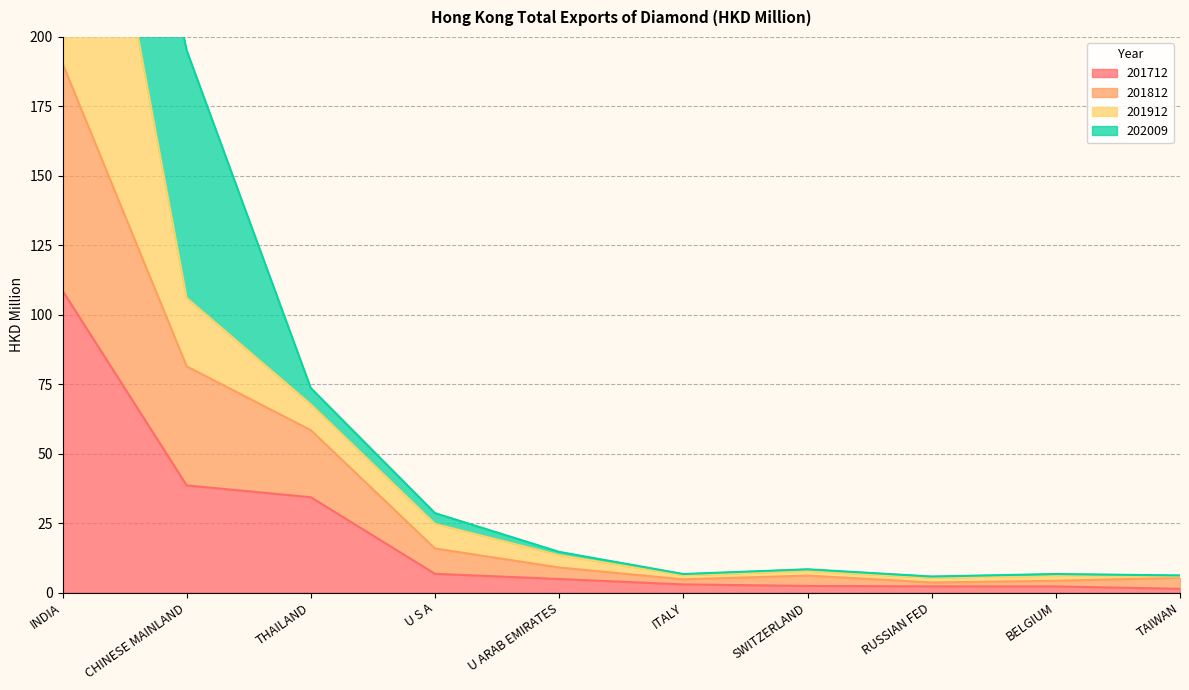

How many interior local valleys does the 201812 series have?

2